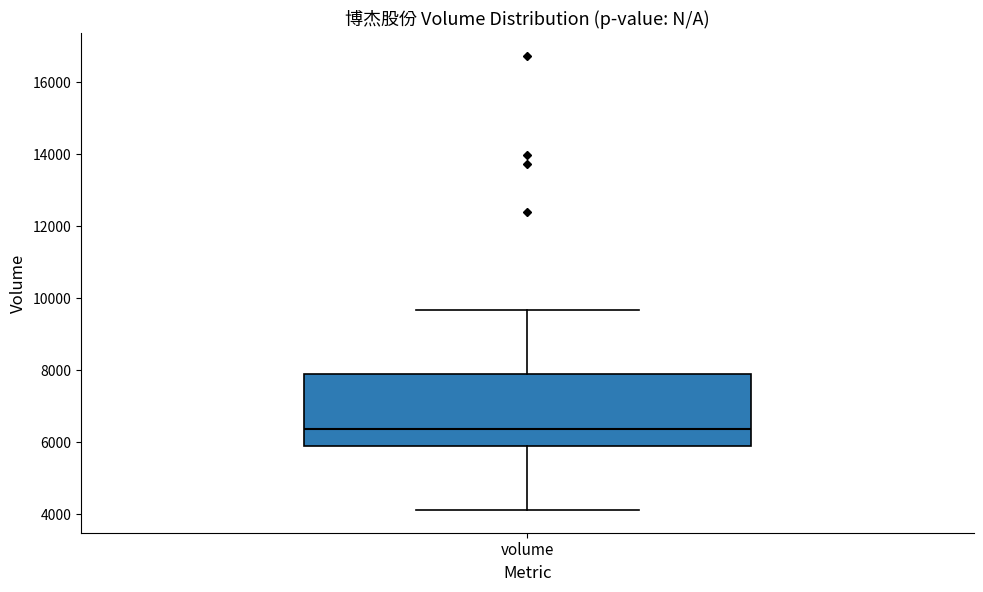

Where does the upper whisker of the box for volume end on the y-axis? The values are not printed on the chart, so give them approximately, as read against the axis.

9600